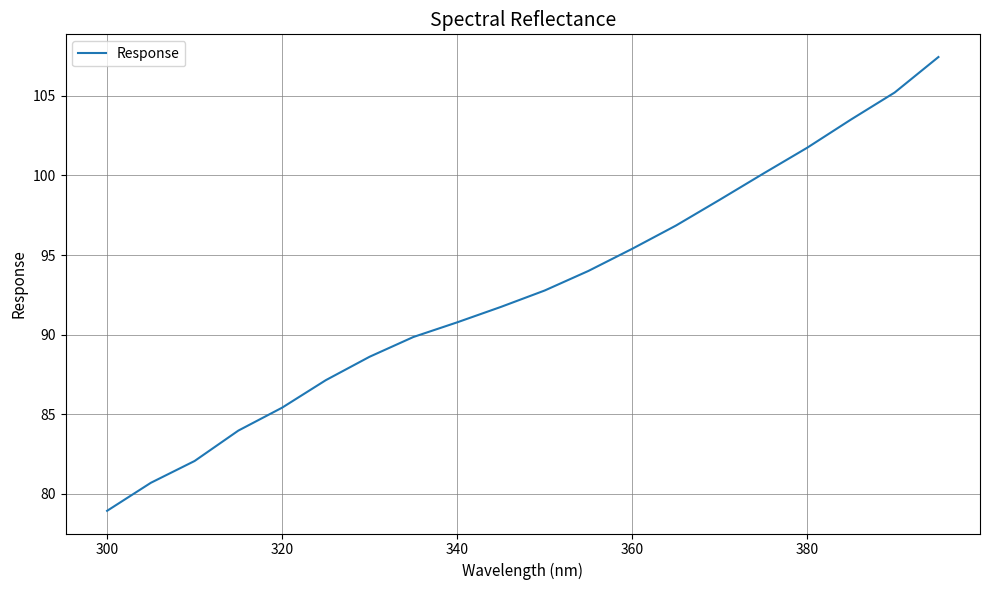

What is the maximum value shown in the chart?

107.4